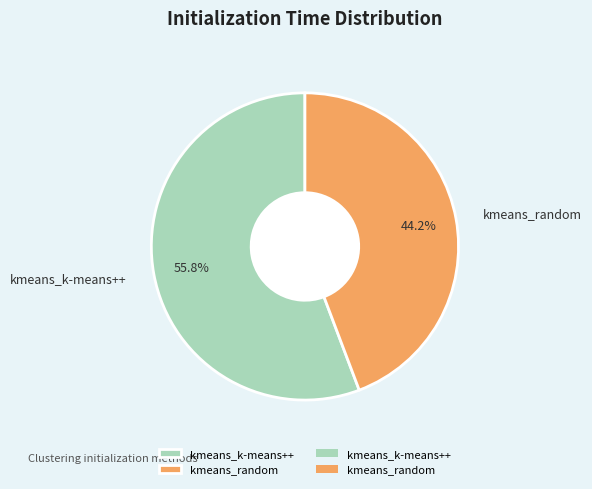

What is the smallest slice in the pie chart?

kmeans_random